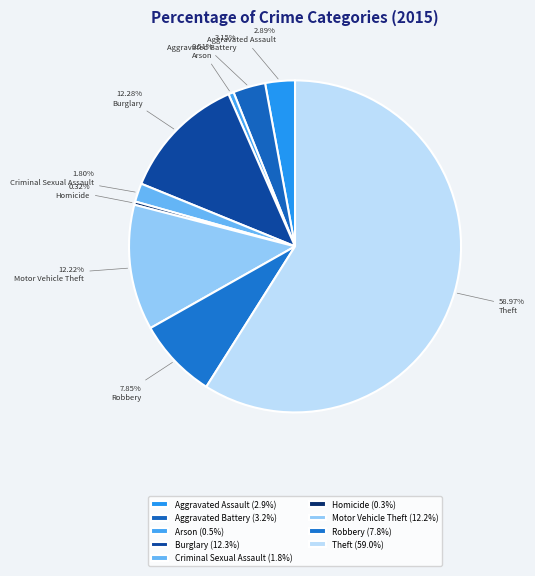

How many segments does this pie chart have?

9